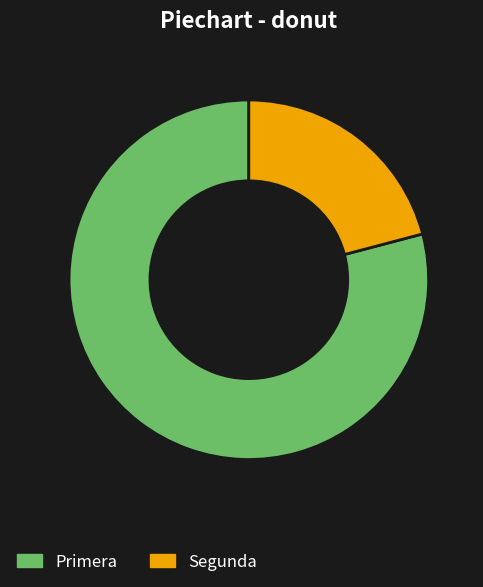

Does Primera account for over 50% of the chart?

Yes